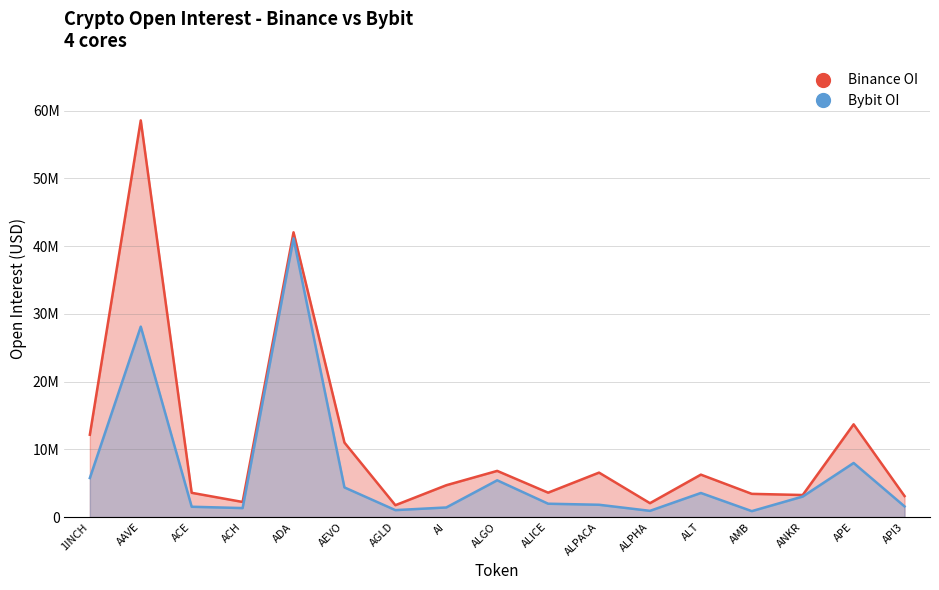

At which category is the sum across all series the highest?

AAVE